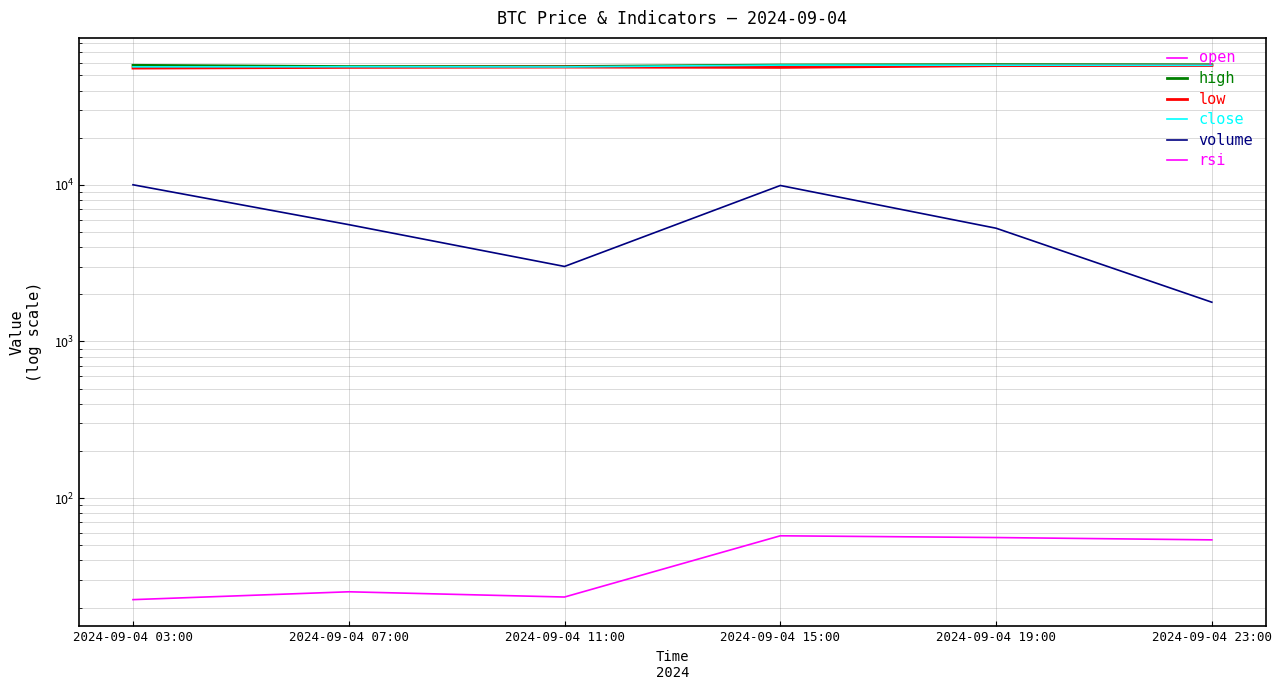

Which series has the widest spread of values?

volume